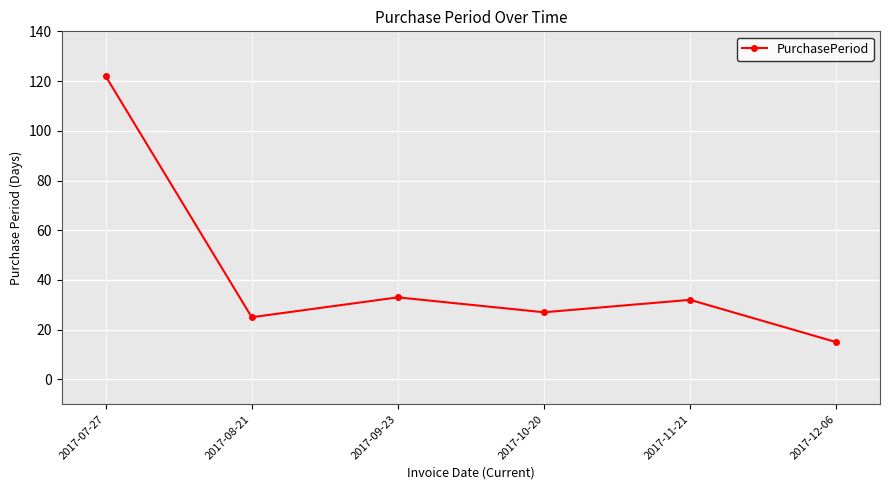

How many lines are shown in the chart?

1